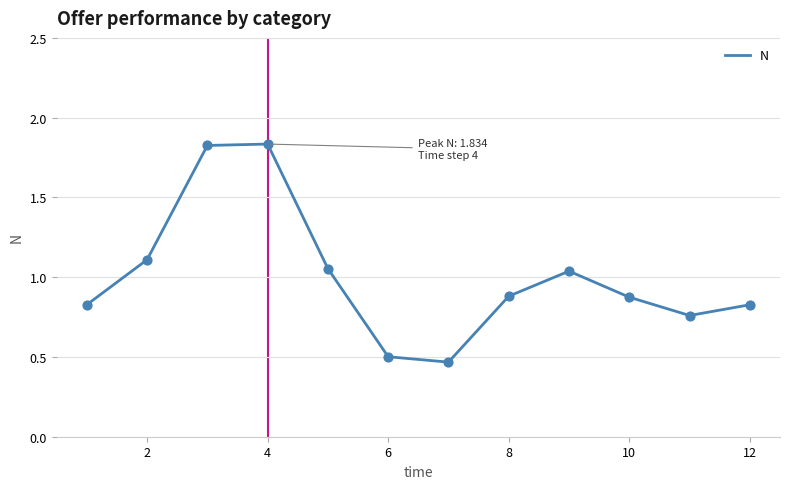

What is the difference between the maximum and minimum values?

1.4